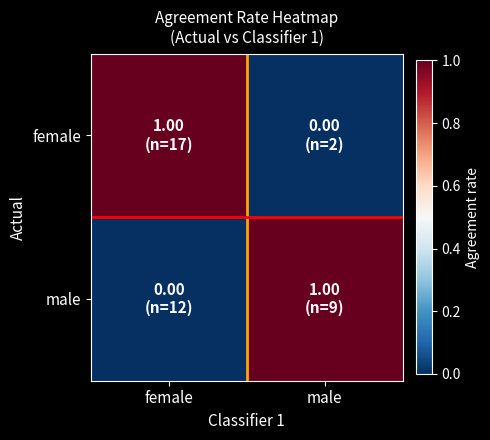

How many series are shown in this chart?

2